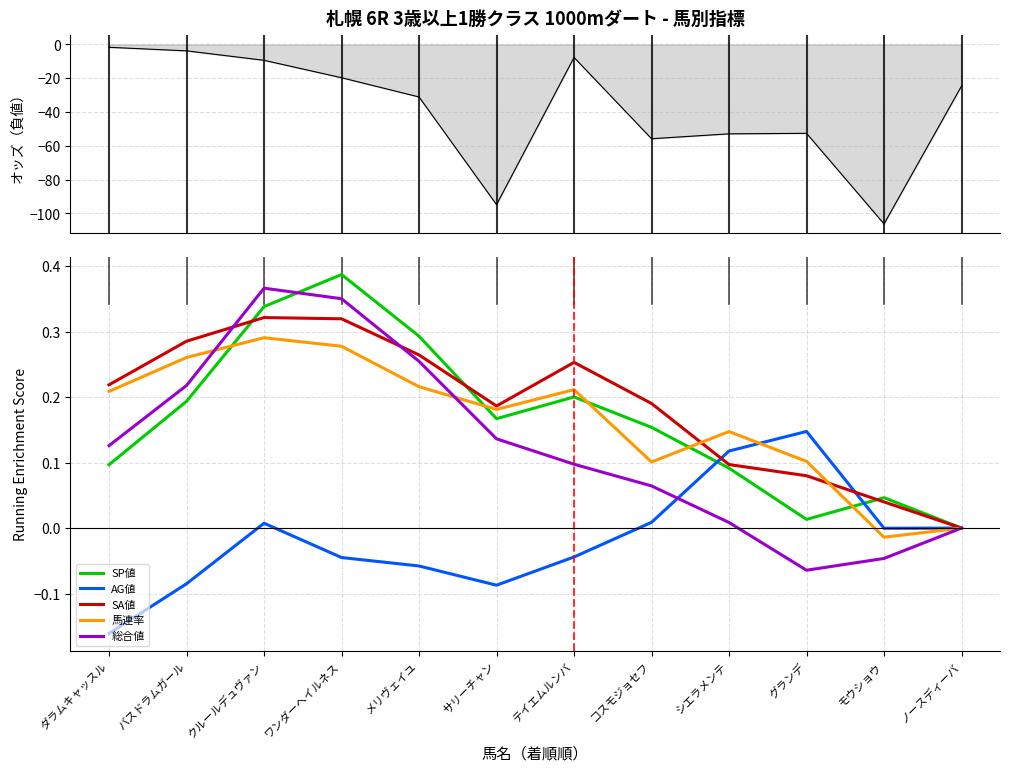

True or false: AG値 and オッズ（負値） intersect in this chart.

False